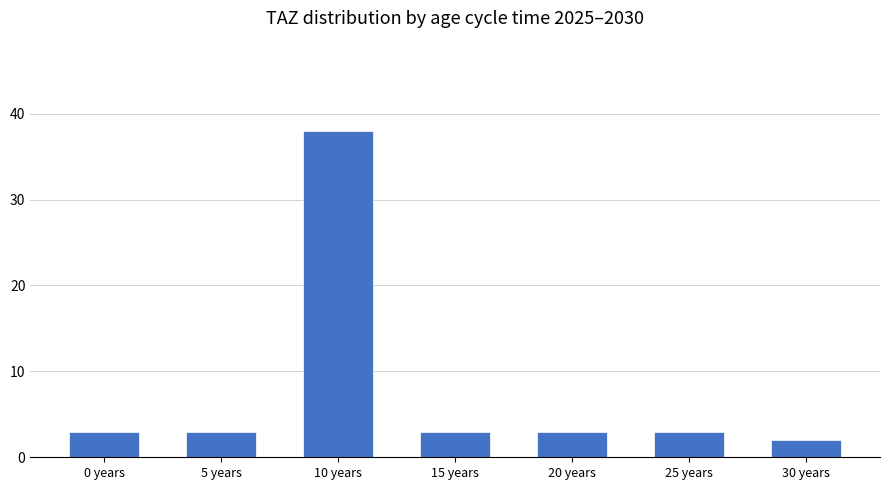

The chart shows a value of 3 at 15 years. True or false?

True